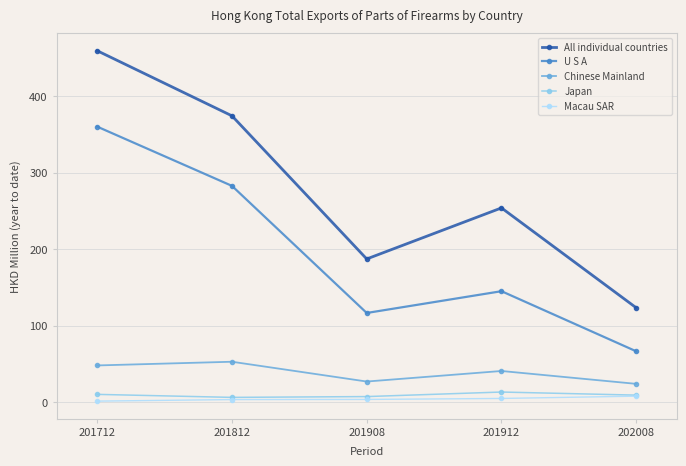

At which category does U S A reach its first local peak?

201912